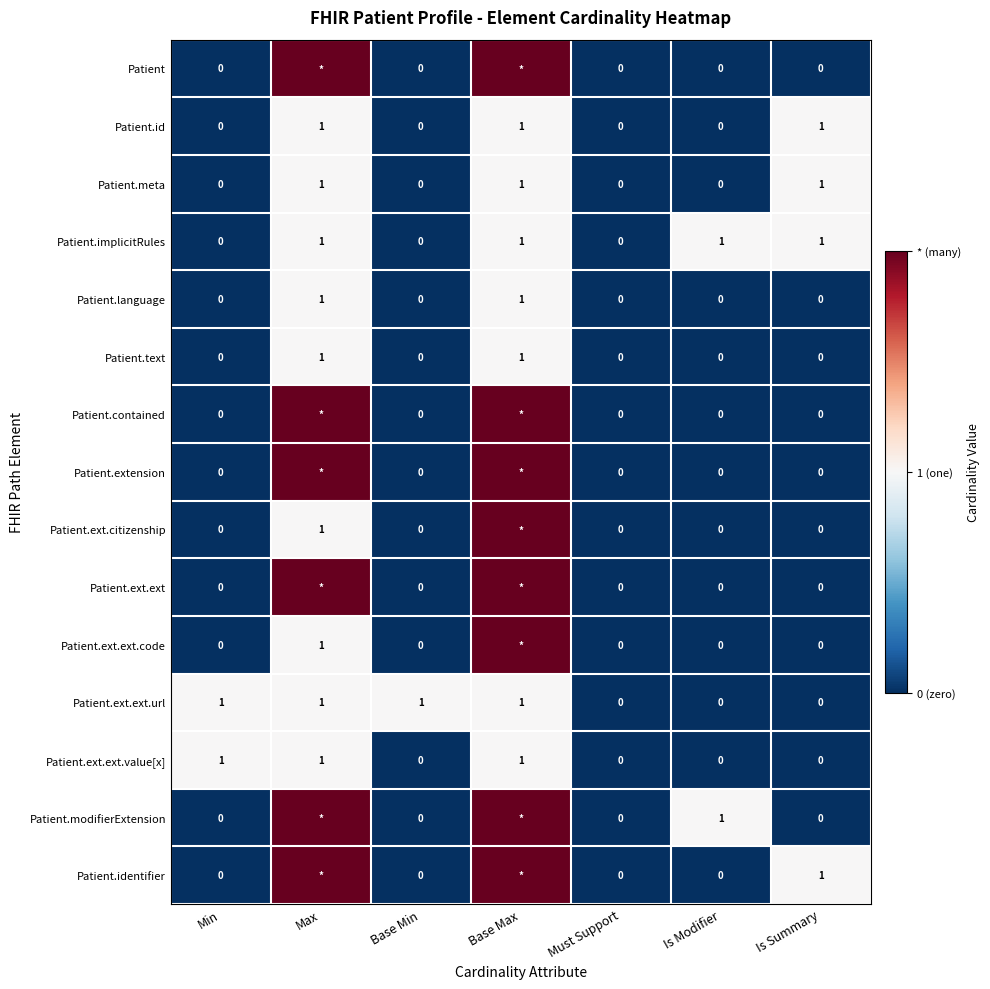

How many data points in Patient.implicitRules are less than 1?

3